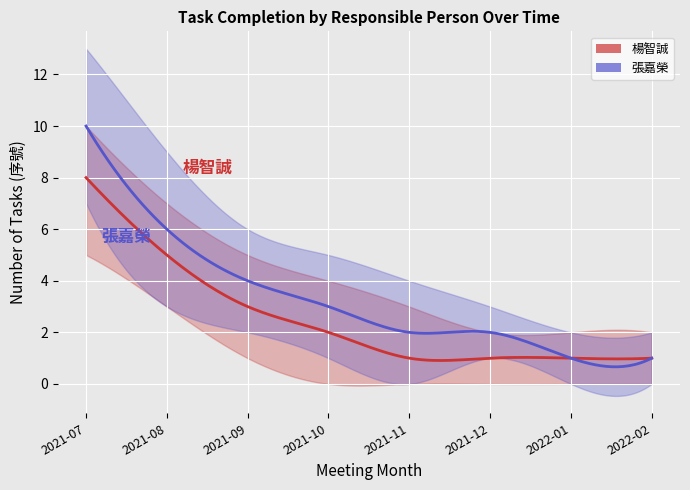

True or false: 張嘉榮 and 楊智誠 intersect in this chart.

False